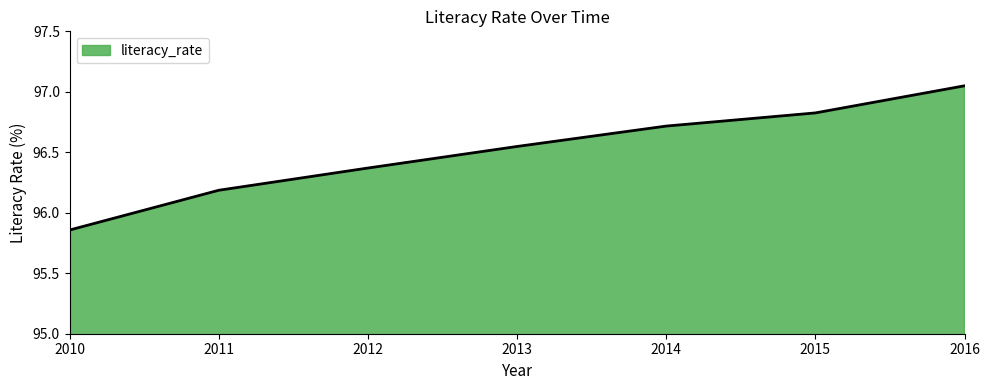

What is the change in value from 2011 to 2014?

+0.5